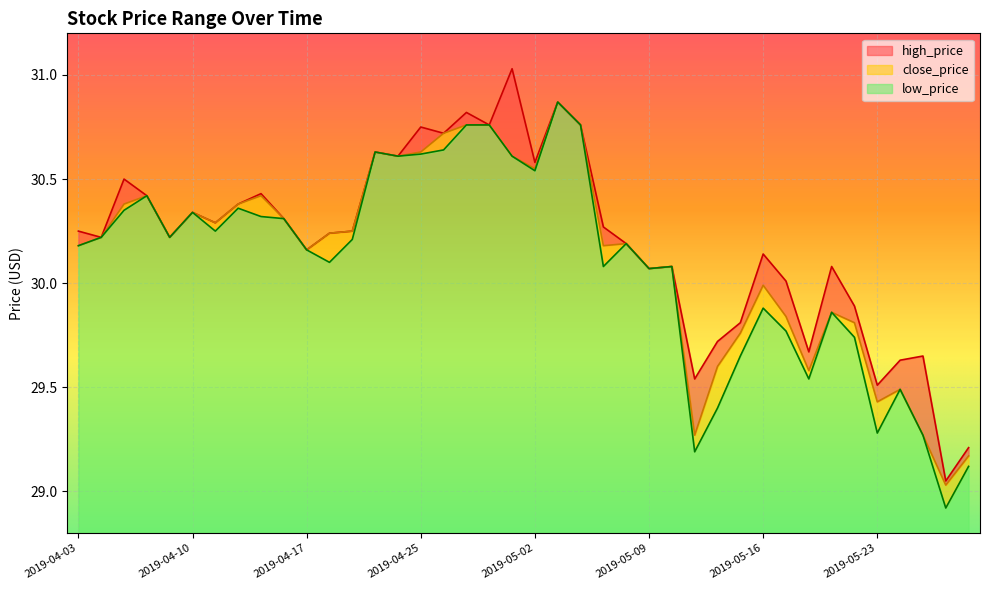

Which category has the lowest value in the close_price series?

2019-05-29